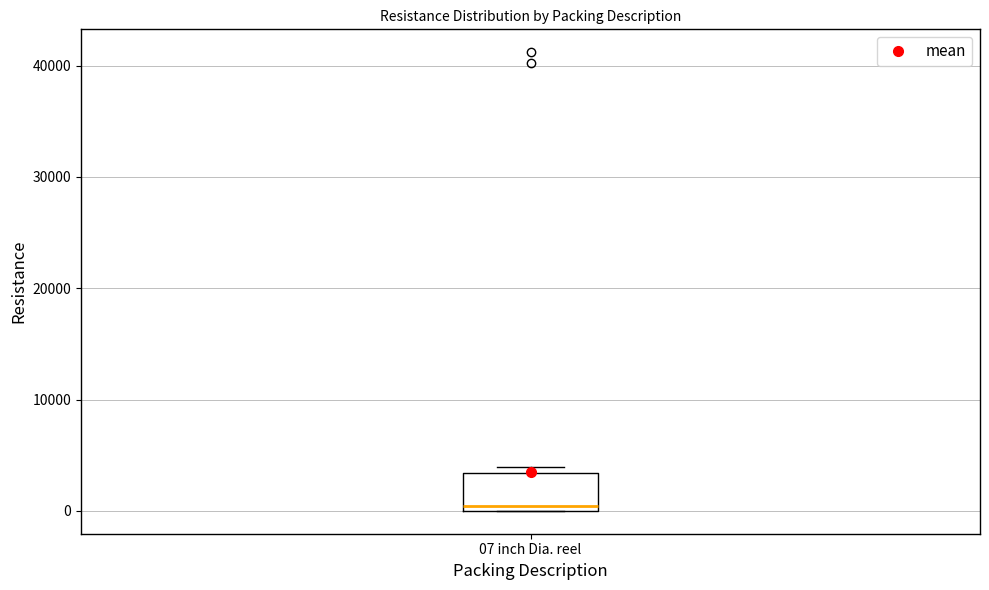

Read this box plot against the y-axis: the position of the median line, the range covered by the box, and the ends of both whiskers. The values are not printed on the chart, so give them approximately, as read against the axis.

median 0 (just above the box's lower edge), box 0 to 3000, whiskers 0 to 4000